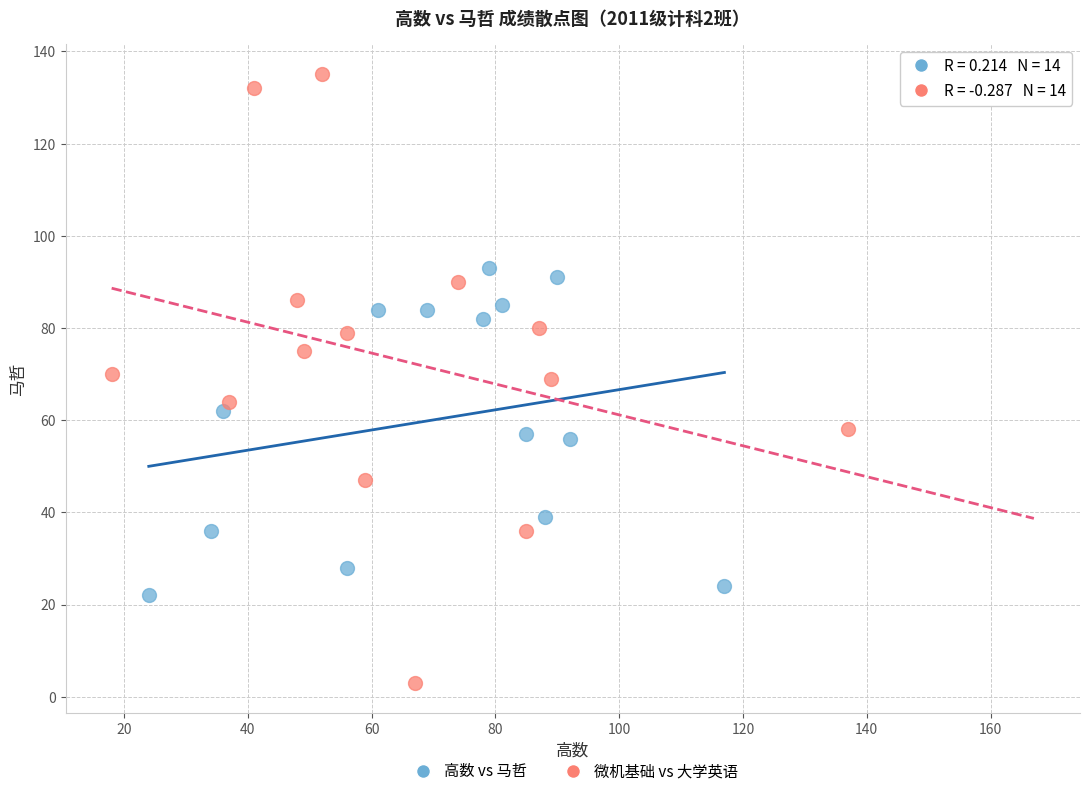

Which series reaches the minimum Y coordinate?

微机基础 vs 大学英语